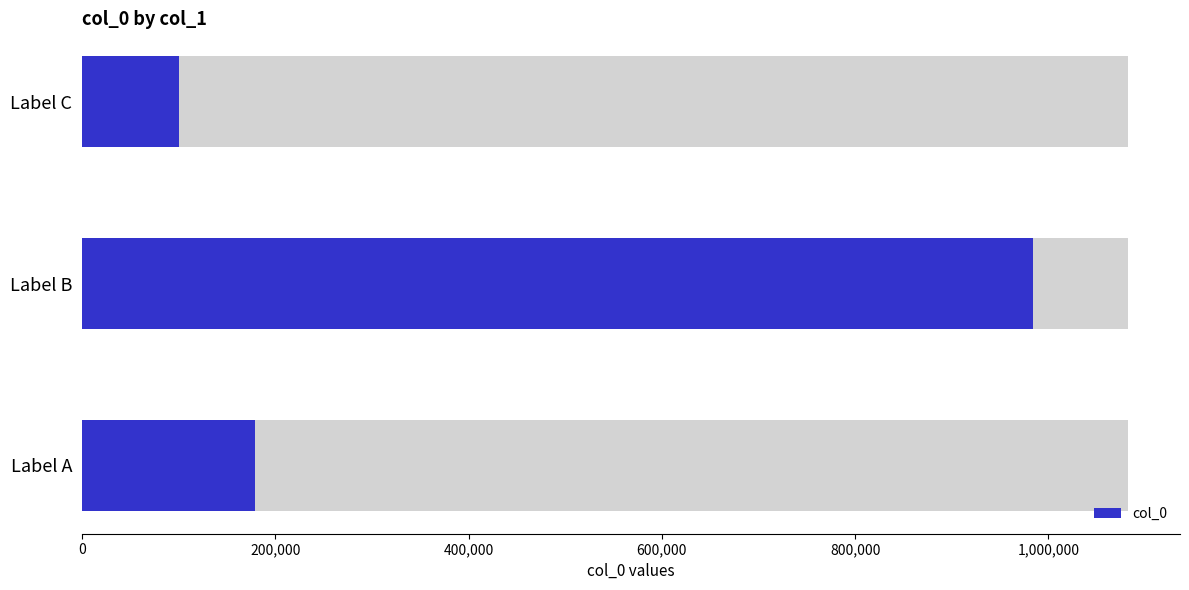

What position from the left is 0?

1